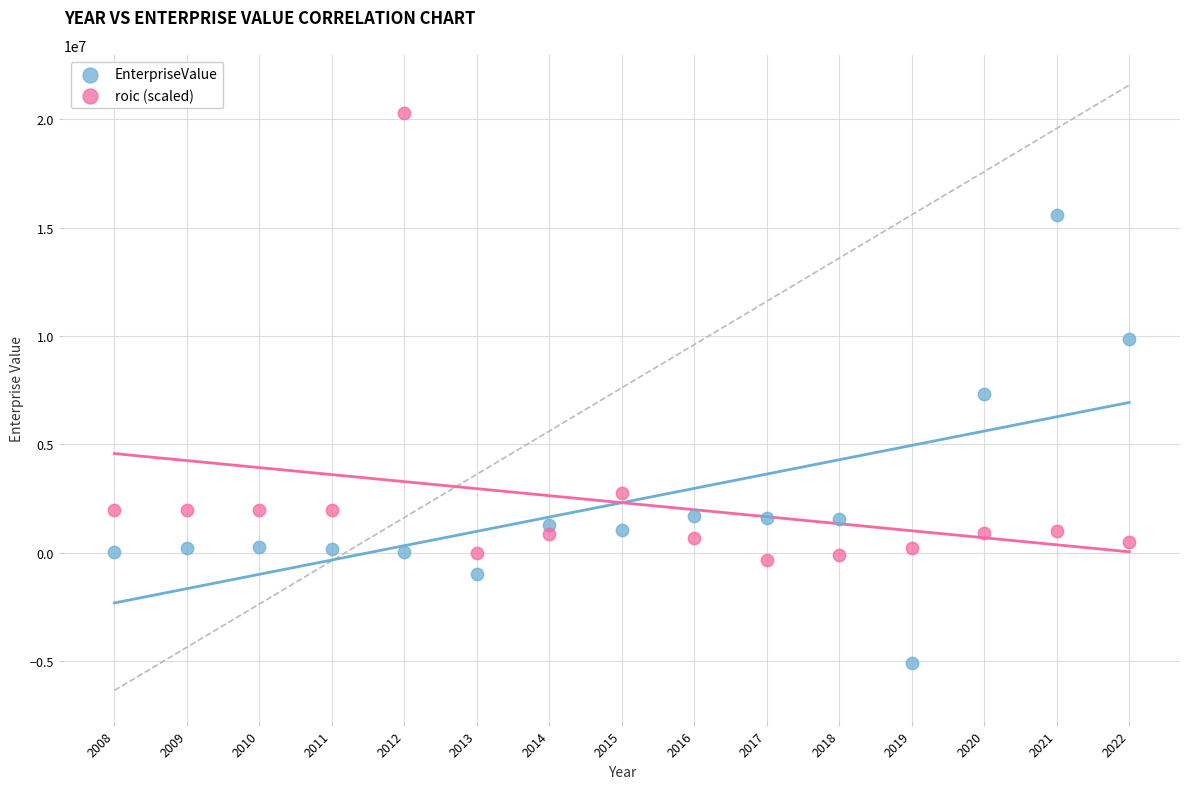

What are all the series names shown in the legend?

EnterpriseValue, roic (scaled)